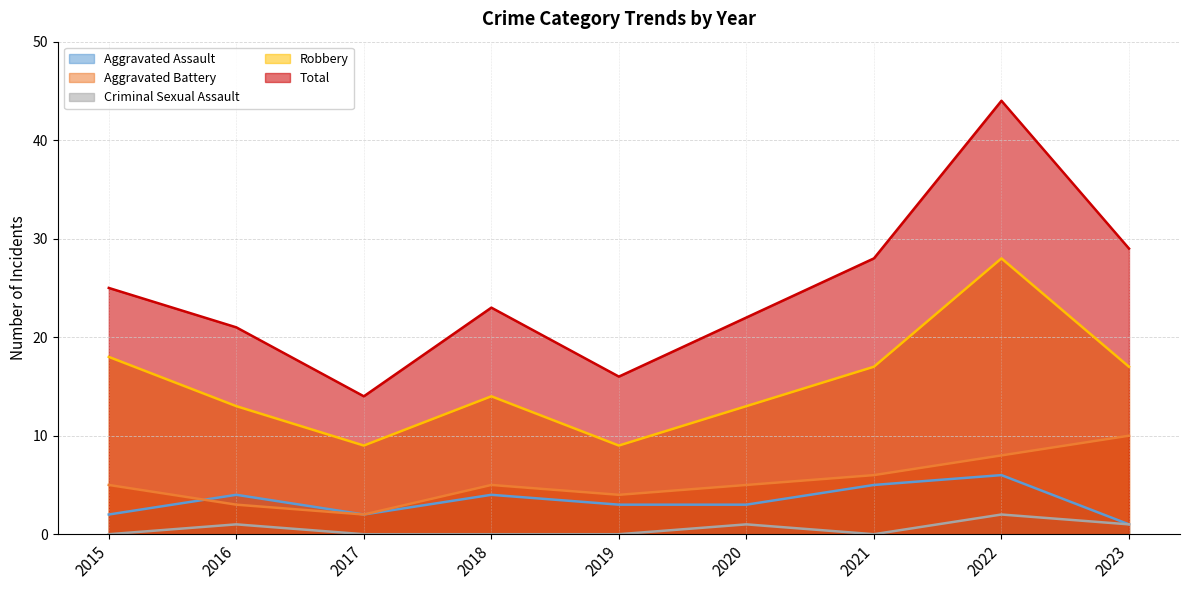

What is the sum of all Aggravated Battery values?

48